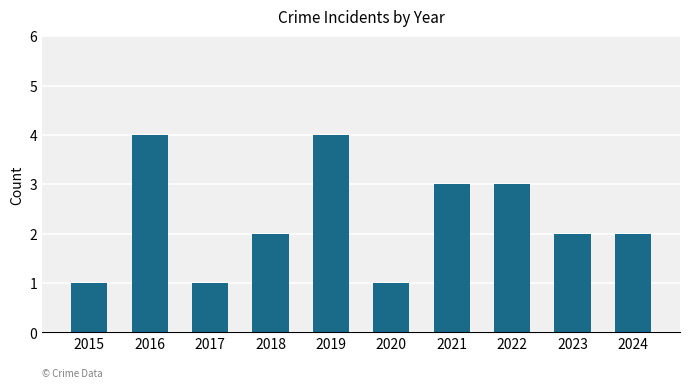

Is it true that the value at 2022 is 3?

True